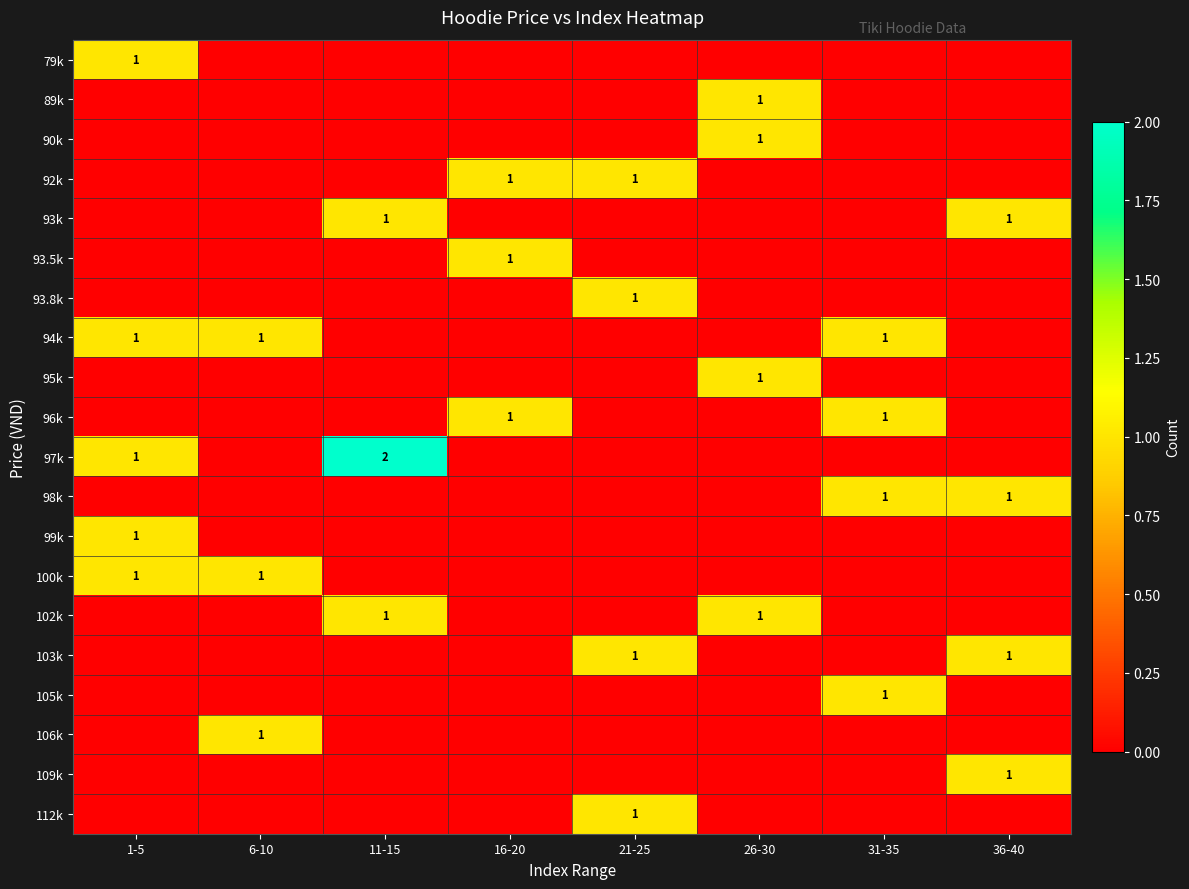

Rank the series by their maximum value, from highest to lowest.

97k, 79k, 89k, 90k, 92k, 93k, 93.5k, 93.8k, 94k, 95k, 96k, 98k, 99k, 100k, 102k, 103k, 105k, 106k, 109k, 112k